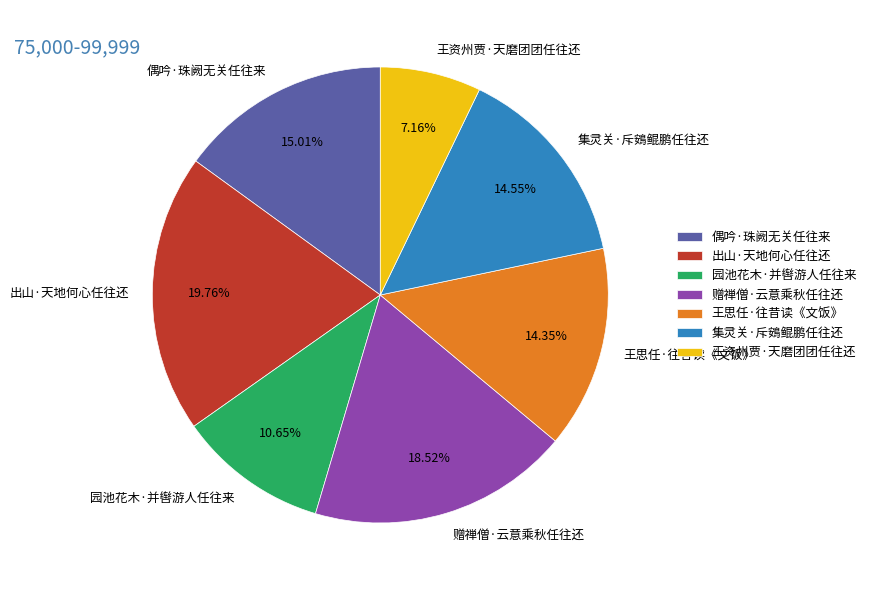

Between 园池花木·并辔游人任往来 and 集灵关·斥鴳鲲鹏任往还, which is larger?

集灵关·斥鴳鲲鹏任往还